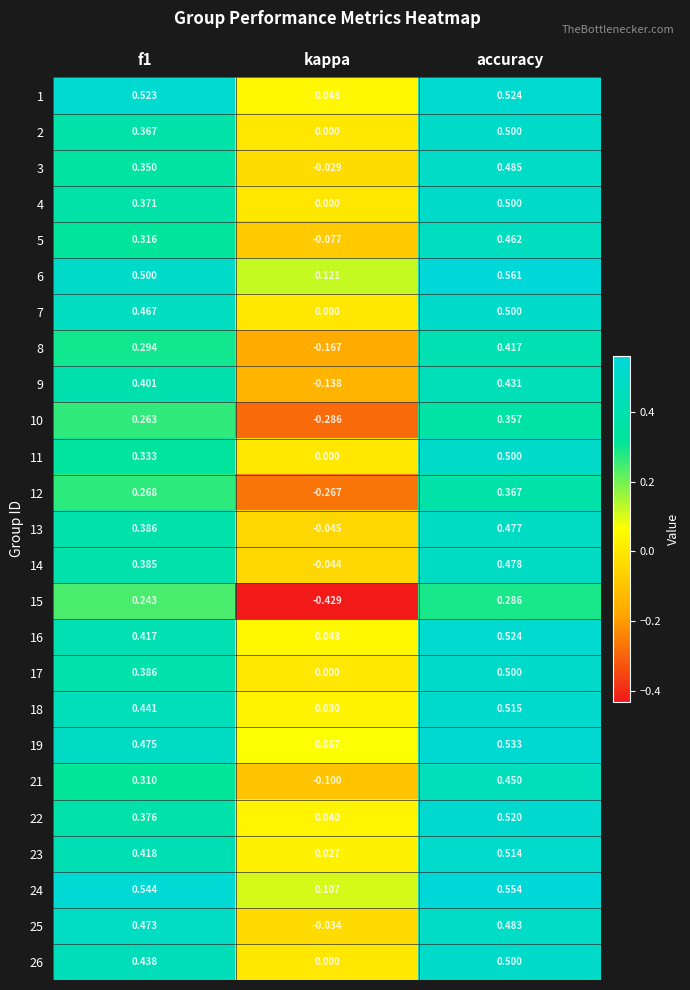

At which category is the sum across all series the highest?

accuracy